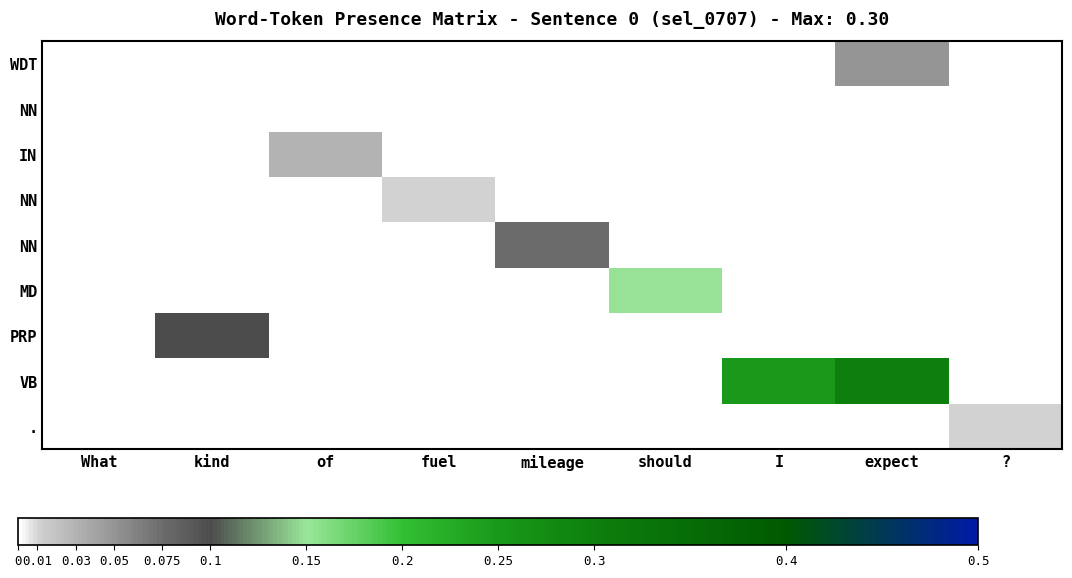

Between expect and kind, which is larger?

expect